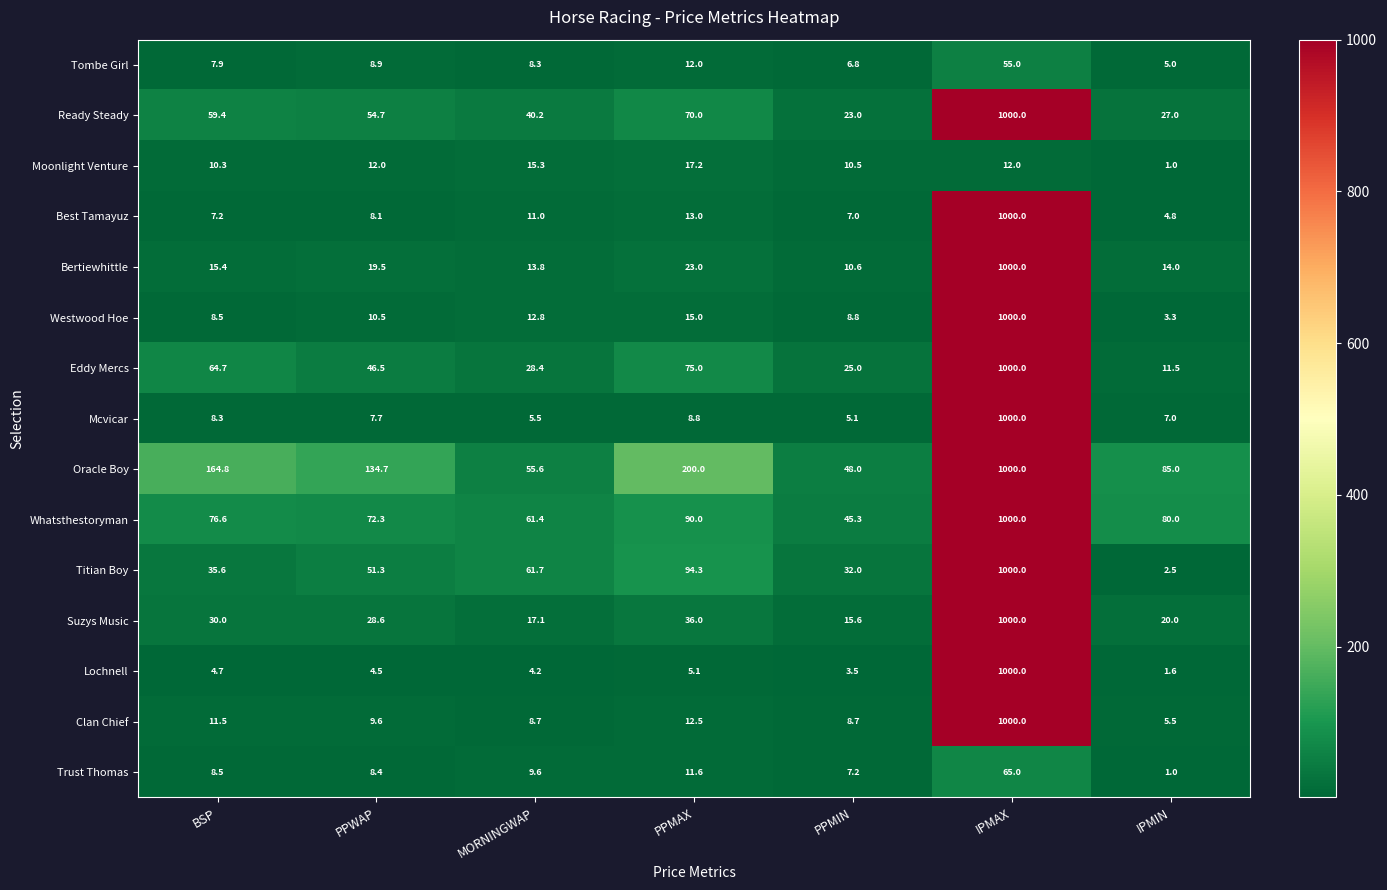

Which series has the widest spread of values?

Lochnell